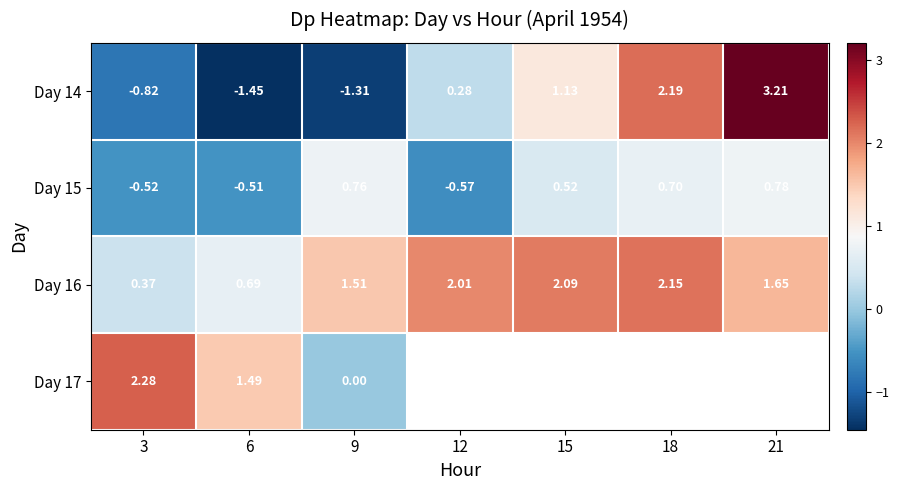

Is the value of Day 16 at 18 greater than the value of Day 14 at 9?

Yes